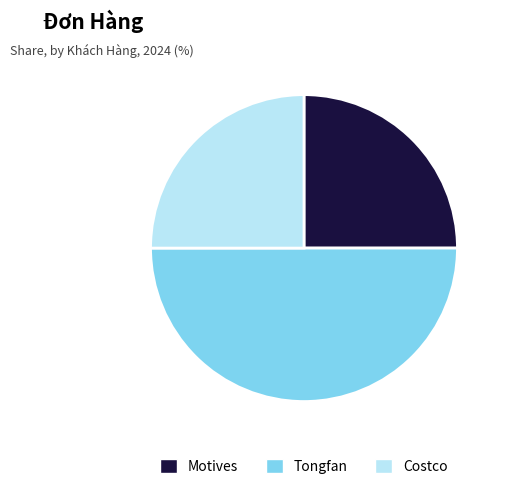

Count the number of slices in the pie.

3